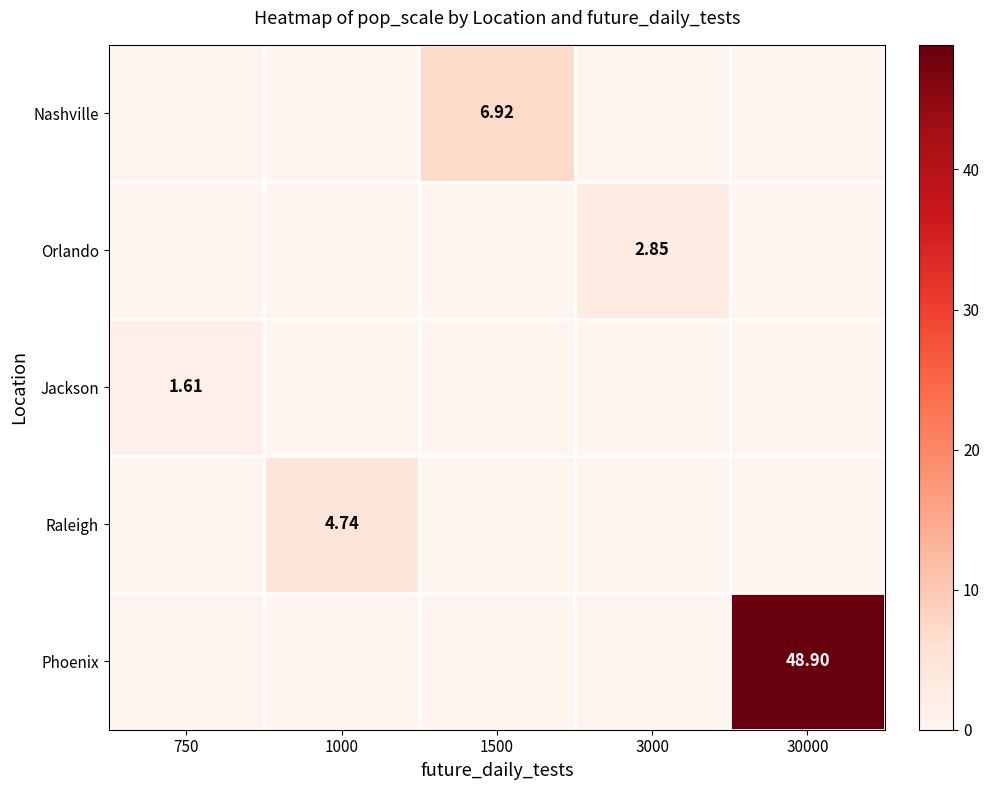

The value of Phoenix at 1000 is 0.0. True or false?

True